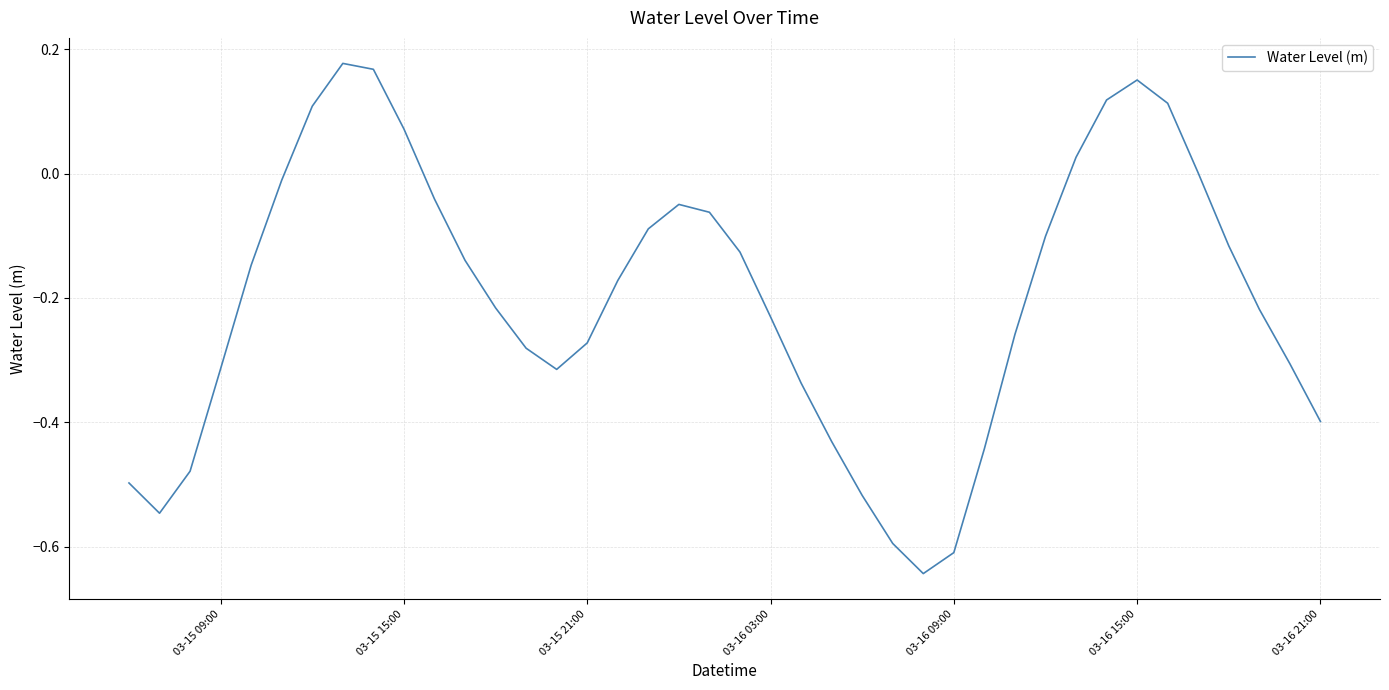

How many lines are shown in the chart?

1